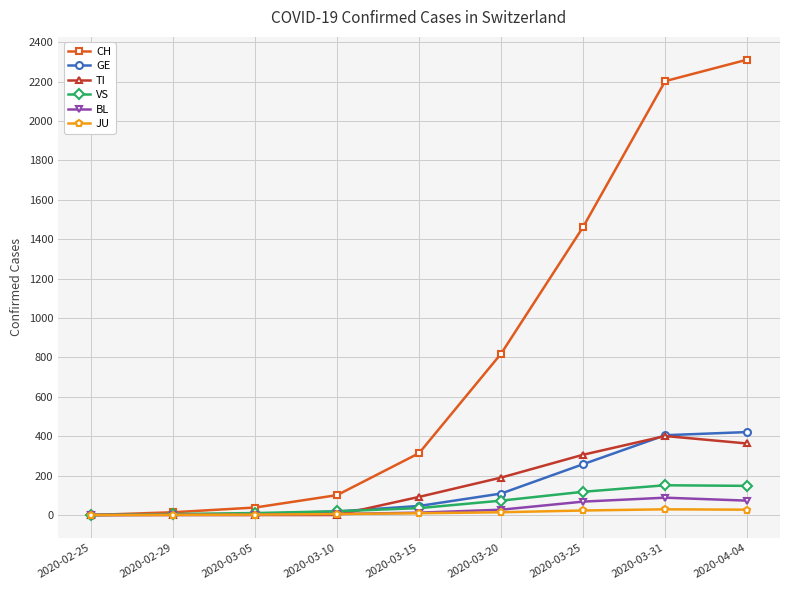

At how many categories does at least one series exceed 882?

3